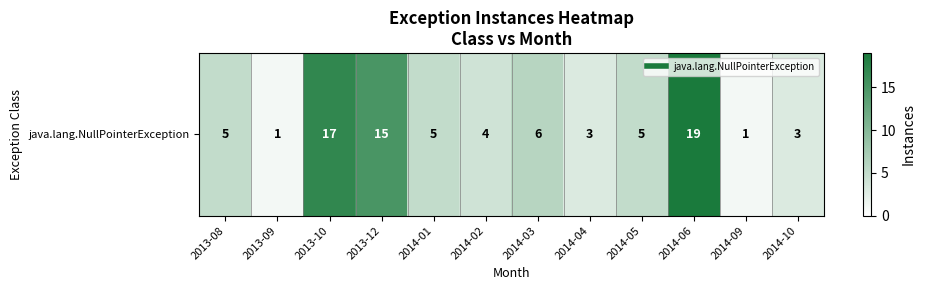

What is the difference between the maximum and second lowest values?

18